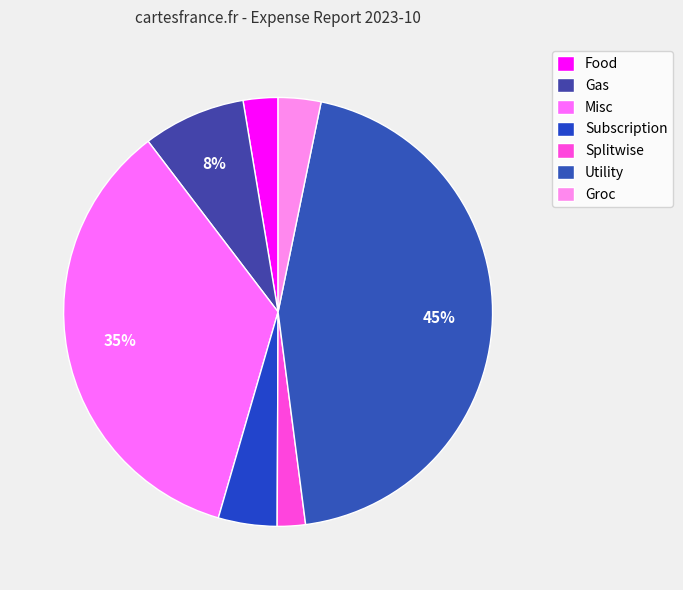

What is the largest slice in the pie chart?

Utility